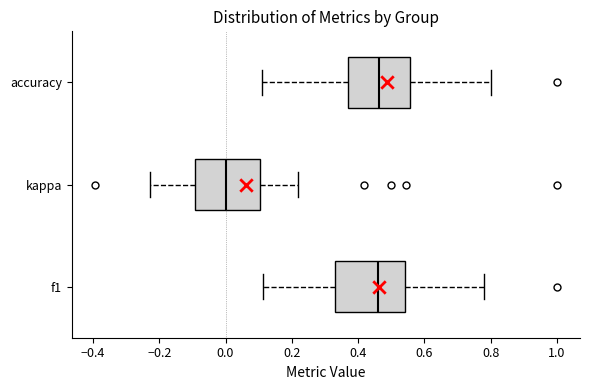

Reading bottom to top, read every box against the x-axis: the position of its median line, the range the box covers, and the ends of its whiskers. The values are not printed on the chart, so give them approximately, as read against the axis.

f1: median 0.46, box 0.34 to 0.54, whiskers 0.12 to 0.78
kappa: median 0.00, box -0.10 to 0.10, whiskers -0.22 to 0.22
accuracy: median 0.46, box 0.38 to 0.56, whiskers 0.12 to 0.80